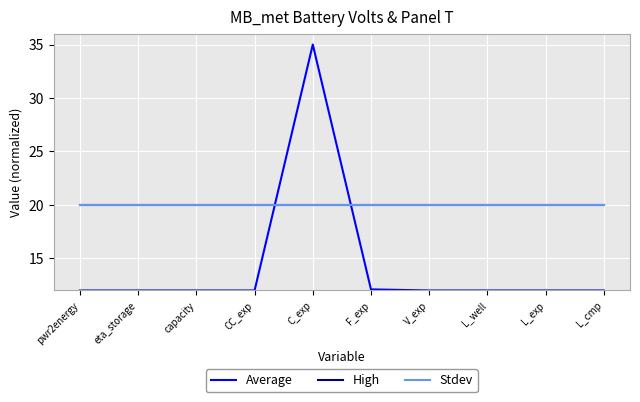

At which category does the chart reach its minimum across all series?

V_exp